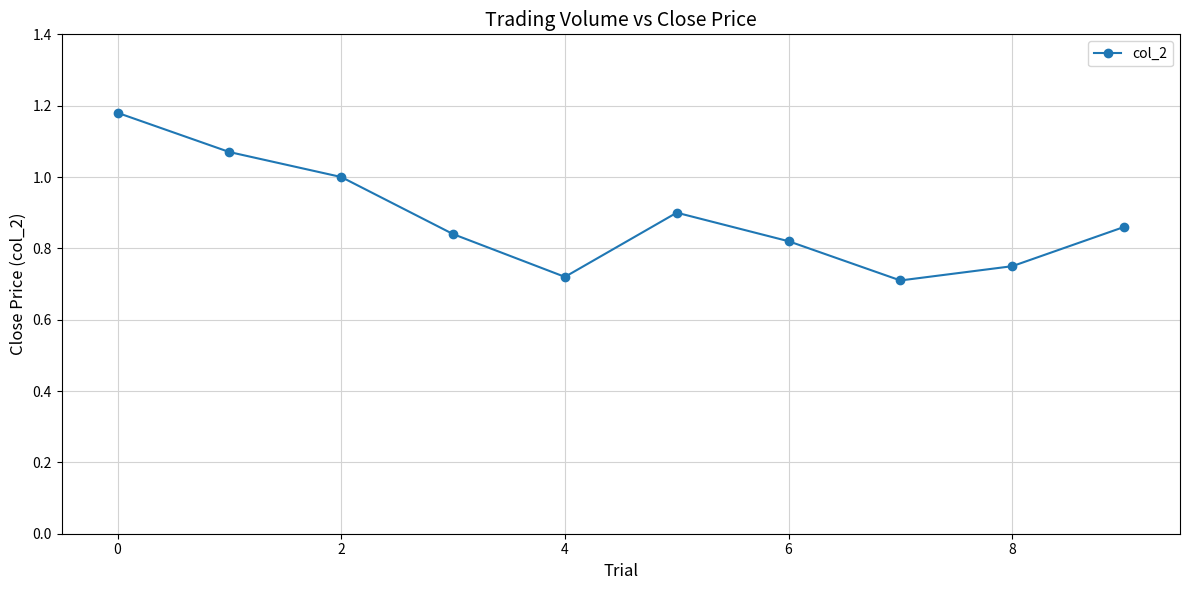

True or false: the data has more than 0 interior local peaks.

True